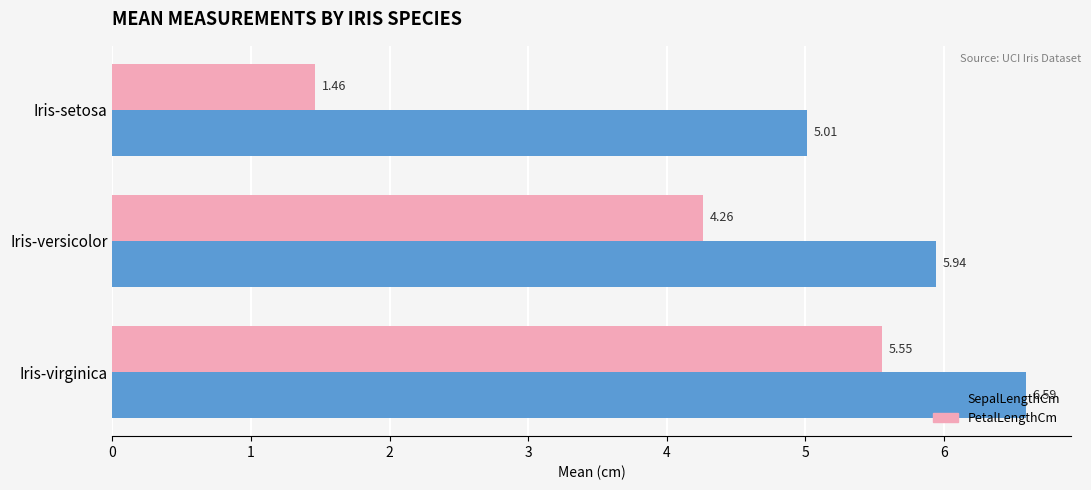

Which label corresponds to the smallest value in the chart?

Iris-setosa